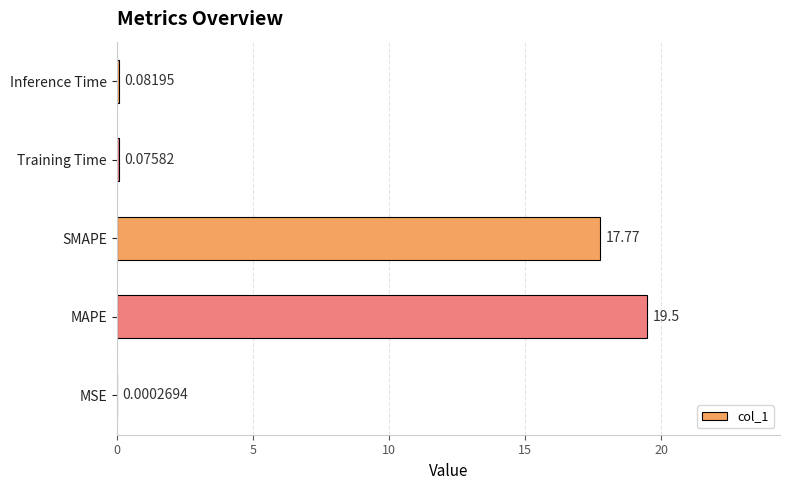

Between Training Time and Inference Time, which is larger?

Inference Time